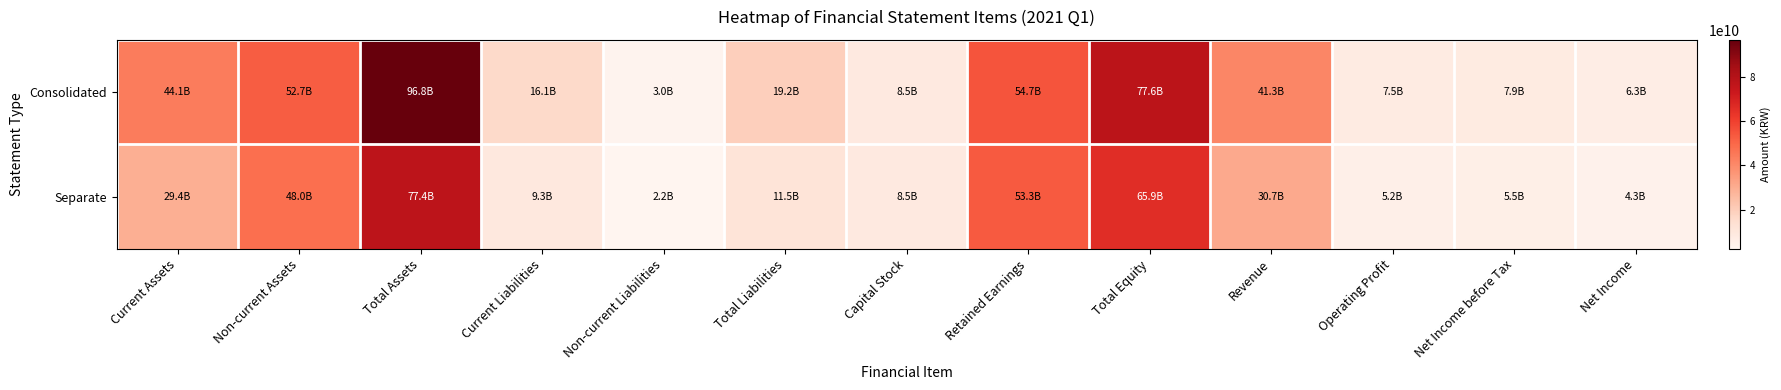

Count the number of data series in this chart.

2